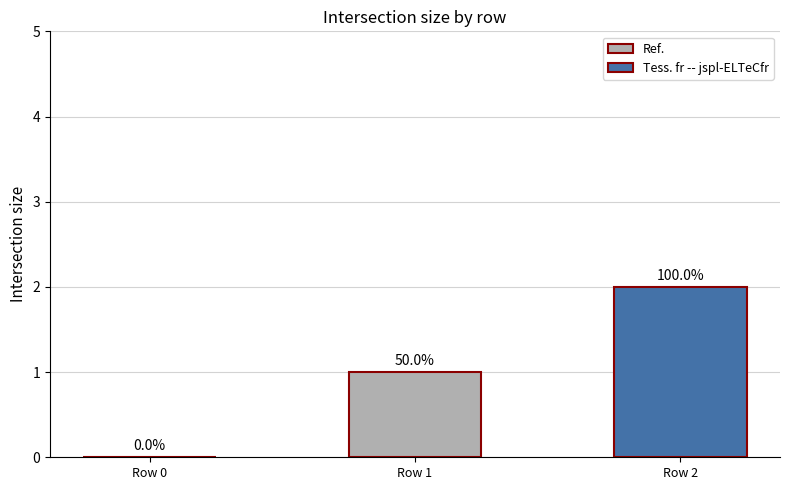

Are the bars horizontal?

No